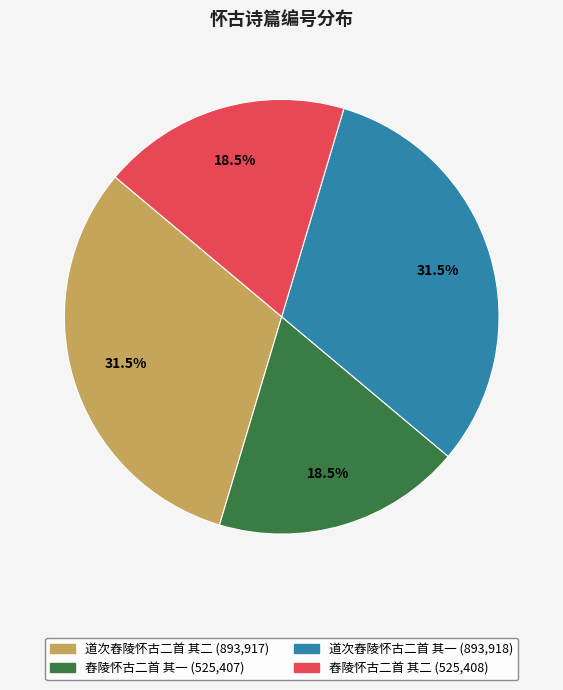

To the nearest percent, what is the difference between the largest and smallest slice percentages?

13%